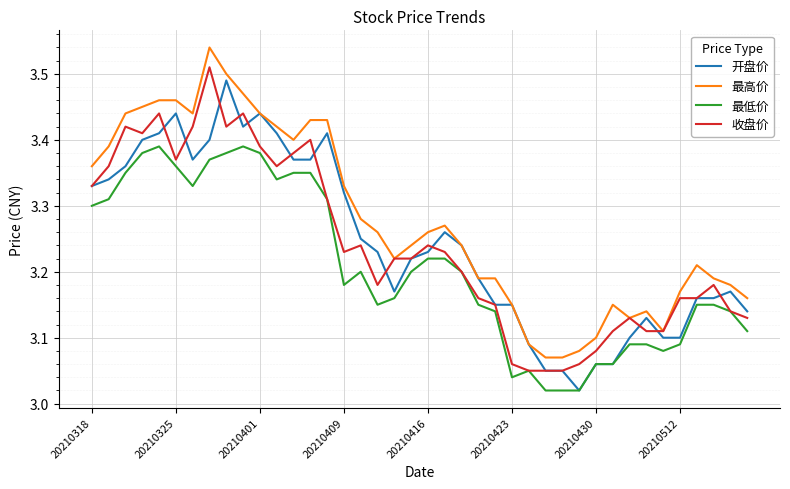

True or false: 最低价 and 最高价 cross at least once.

False